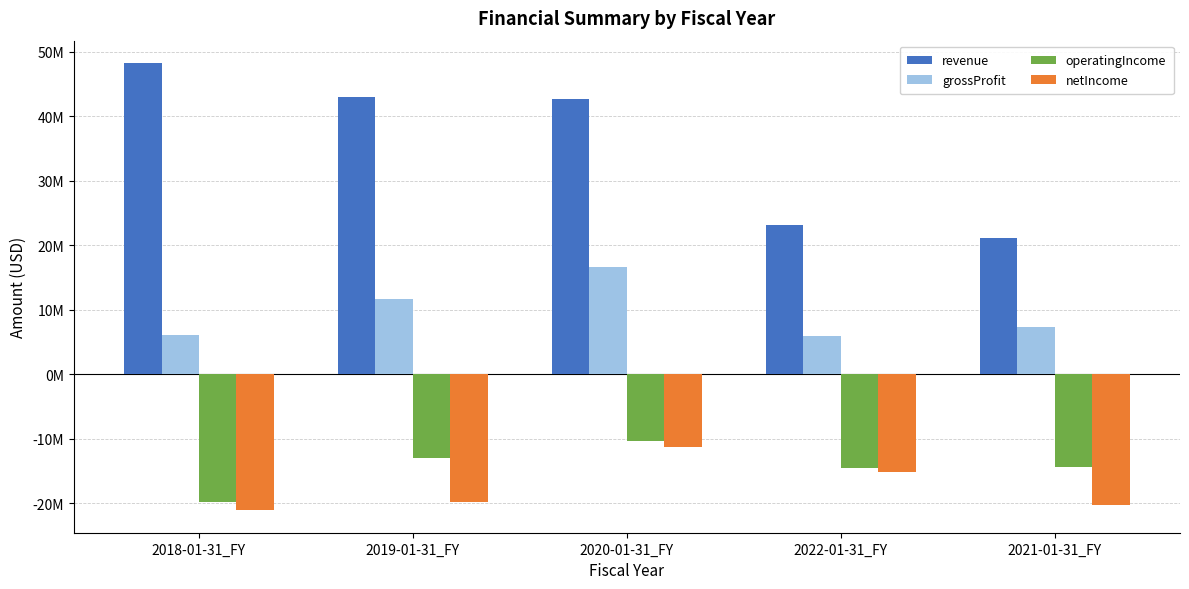

Which has a higher value, 2020-01-31_FY or 2019-01-31_FY?

2019-01-31_FY